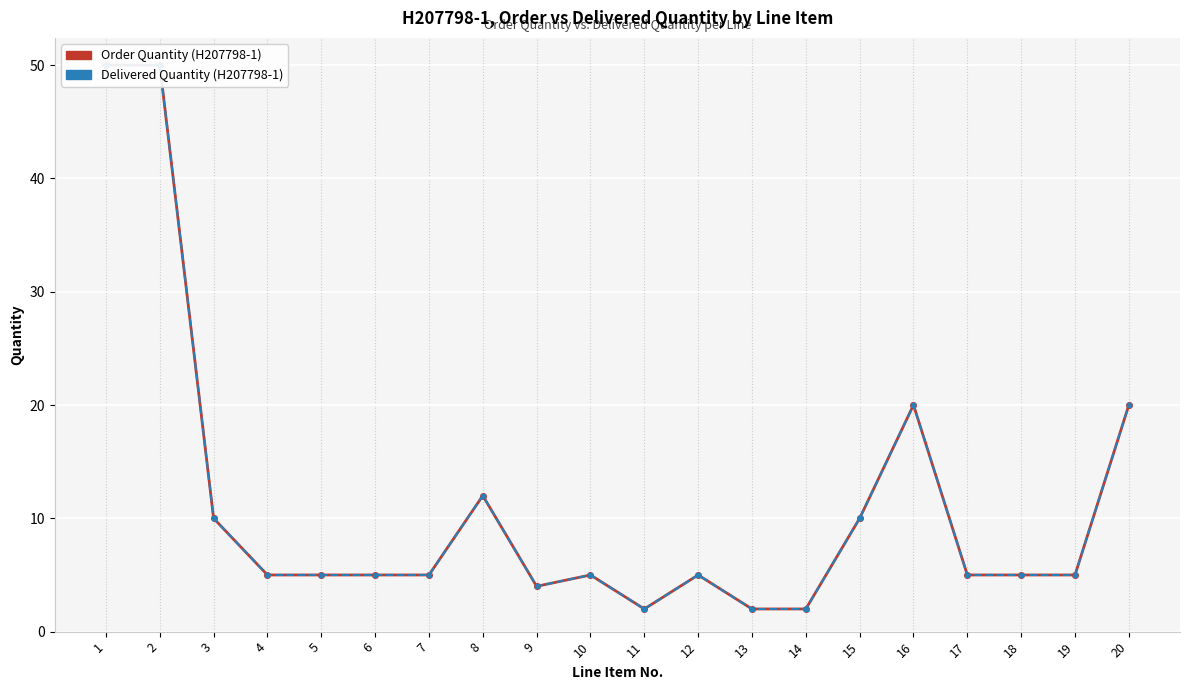

At which label does Order Quantity first exceed 5?

1